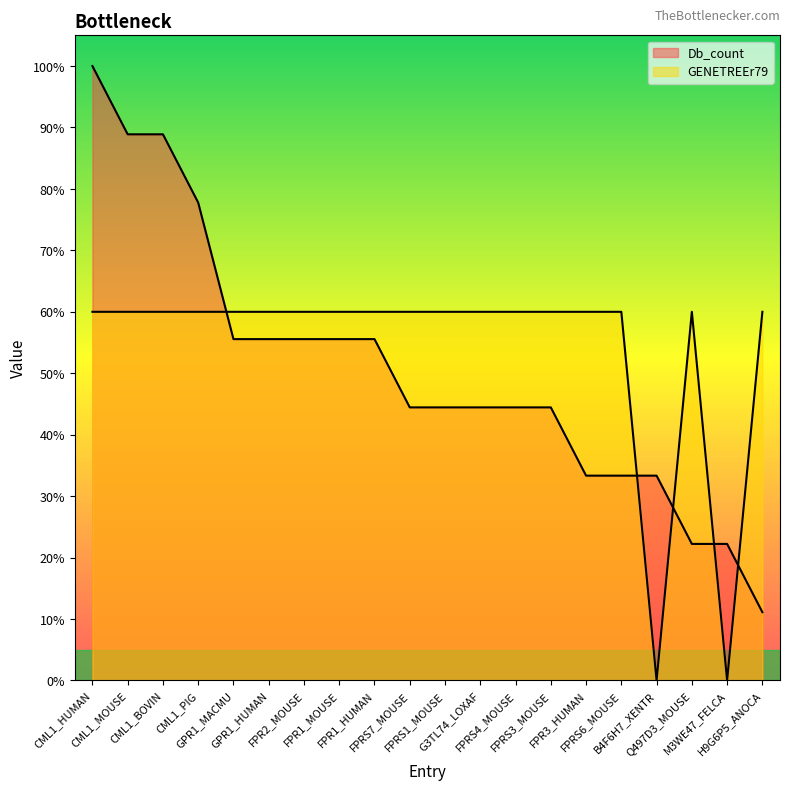

How many times do GENETREEr79 and Db_count cross each other?

5